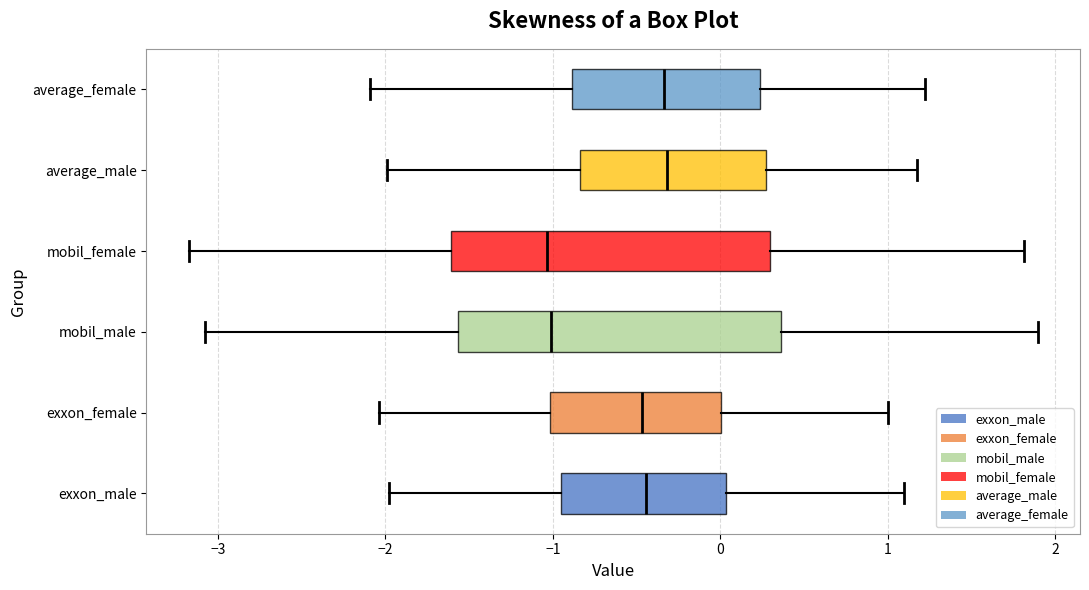

Reading bottom to top, read every box against the x-axis: the position of its median line, the range the box covers, and the ends of its whiskers. The values are not printed on the chart, so give them approximately, as read against the axis.

exxon_male: median -0.4, box -0.9 to 0.0, whiskers -2.0 to 1.1
exxon_female: median -0.5, box -1.0 to 0.0, whiskers -2.0 to 1.0
mobil_male: median -1.0, box -1.6 to 0.4, whiskers -3.1 to 1.9
mobil_female: median -1.0, box -1.6 to 0.3, whiskers -3.2 to 1.8
average_male: median -0.3, box -0.8 to 0.3, whiskers -2.0 to 1.2
average_female: median -0.3, box -0.9 to 0.2, whiskers -2.1 to 1.2